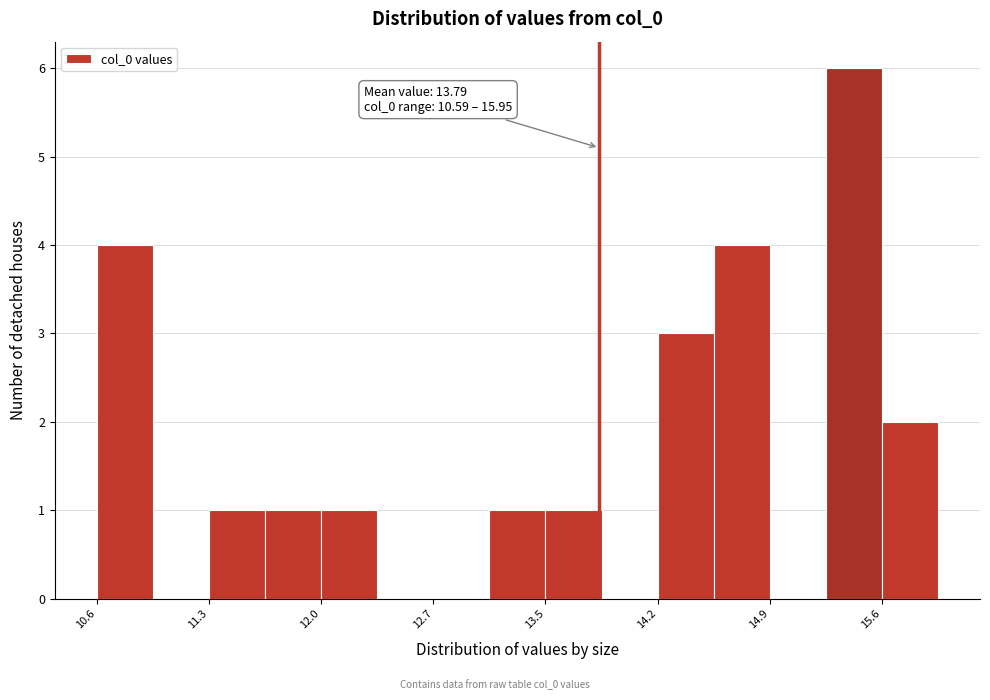

Read against the x-axis, roughly where is the centre of the tallest bar?

15.4